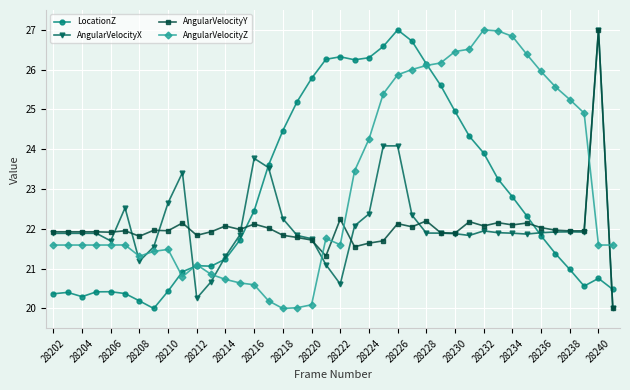

What is the value of the AngularVelocityY point at the 1st from the left?

21.9